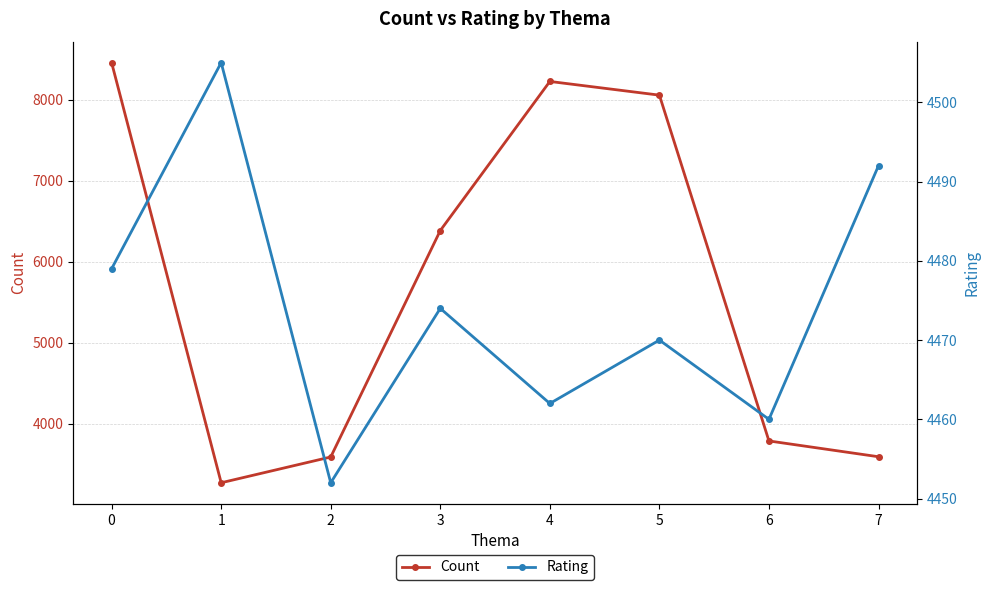

Reading right to left, list all the values displayed in this chart.

Count: 3592	3787	8054	8223	6383	3589	3271	8455
Rating: 4492	4460	4470	4462	4474	4452	4505	4479